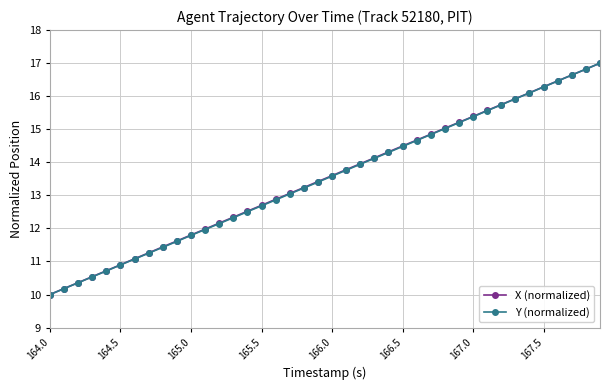

What is the minimum value for Y (normalized)?

10.0